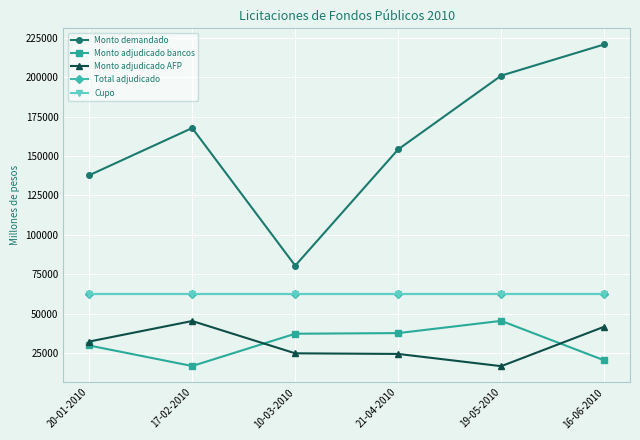

Which series has the largest range (max minus min)?

Monto demandado